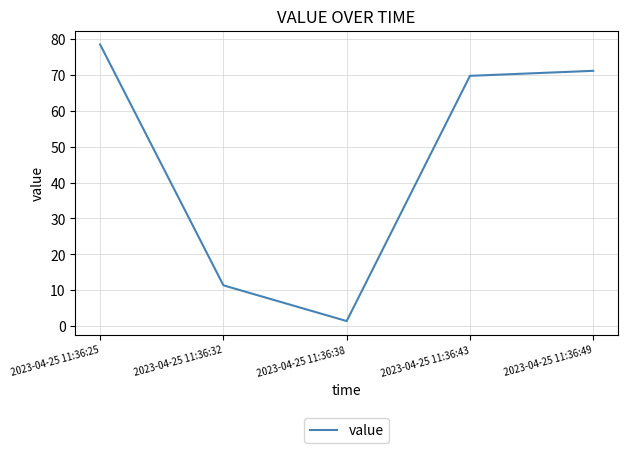

At which category does the chart reach its peak across all series?

2023-04-25 11:36:25